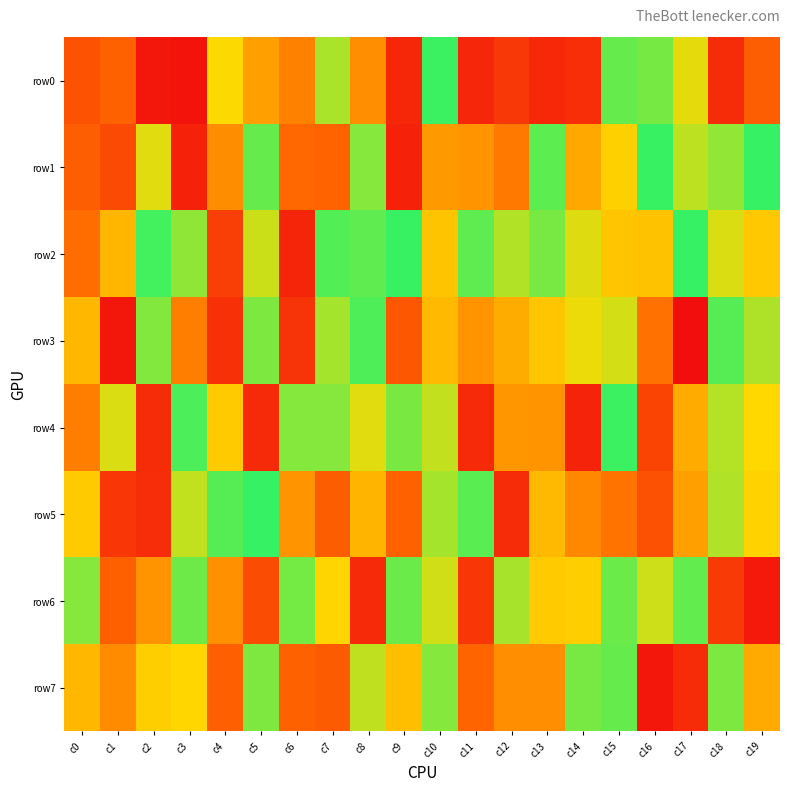

Reading left to right, extract all data points from this chart.

row0: c0=262391	c1=316827	c2=36570	c3=25329	c4=671510	c5=500008	c6=413054	c7=804974	c8=454731	c9=101564	c10=983823	c11=96365	c12=165752	c13=104108	c14=127886	c15=915988	c16=886944	c17=707442	c18=120674	c19=306450
row1: c0=305845	c1=230163	c2=715958	c3=83509	c4=448253	c5=916916	c6=338971	c7=325709	c8=861604	c9=79541	c10=483559	c11=466458	c12=389686	c13=931463	c14=527679	c15=643298	c16=989131	c17=774400	c18=841804	c19=993883
row2: c0=352141	c1=567415	c2=972037	c3=846441	c4=189053	c5=751467	c6=93085	c7=948967	c8=928983	c9=990878	c10=609230	c11=929642	c12=791939	c13=885064	c14=719149	c15=611730	c16=599929	c17=993398	c18=726517	c19=620560
row3: c0=568436	c1=40717	c2=868843	c3=404822	c4=134211	c5=877687	c6=146733	c7=814261	c8=956532	c9=281499	c10=579983	c11=465174	c12=537699	c13=610989	c14=696925	c15=735242	c16=368414	c17=6892	c18=940495	c19=799809
row4: c0=404261	c1=728430	c2=117605	c3=957163	c4=628016	c5=109554	c6=866429	c7=861992	c8=715147	c9=883531	c10=764483	c11=109224	c12=474541	c13=468145	c14=87056	c15=984871	c16=209199	c17=533232	c18=788592	c19=664323
row5: c0=625261	c1=157214	c2=122707	c3=765700	c4=940447	c5=992804	c6=469290	c7=302352	c8=566393	c9=317235	c10=813793	c11=936052	c12=113314	c13=579328	c14=431826	c15=372620	c16=258724	c17=501060	c18=794275	c19=647677
row6: c0=861840	c1=311524	c2=470282	c3=903063	c4=458200	c5=239231	c6=890675	c7=656541	c8=106057	c9=906671	c10=743094	c11=156214	c12=806740	c13=623053	c14=635925	c15=907222	c16=748360	c17=920639	c18=170743	c19=49398
row7: c0=569728	c1=444952	c2=635841	c3=658590	c4=310014	c5=875656	c6=320579	c7=293306	c8=770078	c9=592666	c10=865245	c11=330945	c12=452849	c13=450413	c14=886550	c15=915403	c16=35880	c17=116649	c18=877241	c19=532385